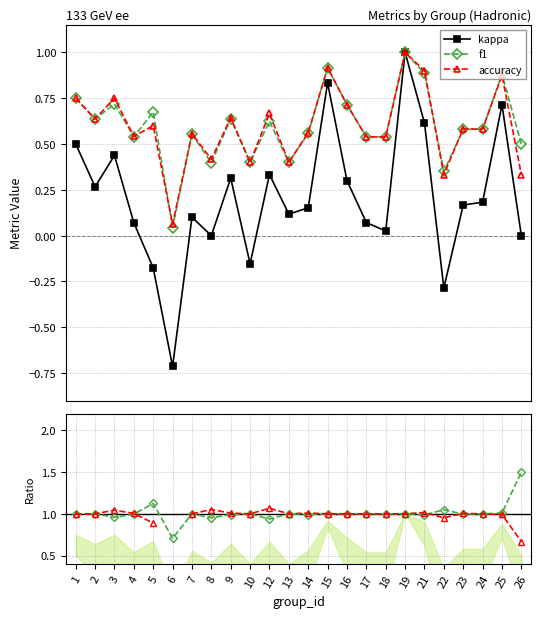

How many categories are shown in the chart?

24